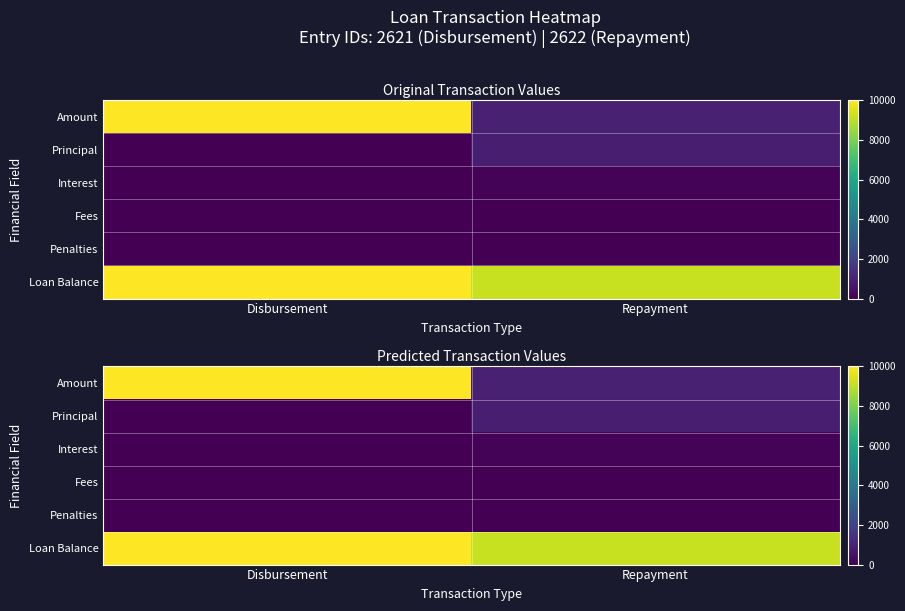

Which series has the largest total across all categories?

Loan Balance